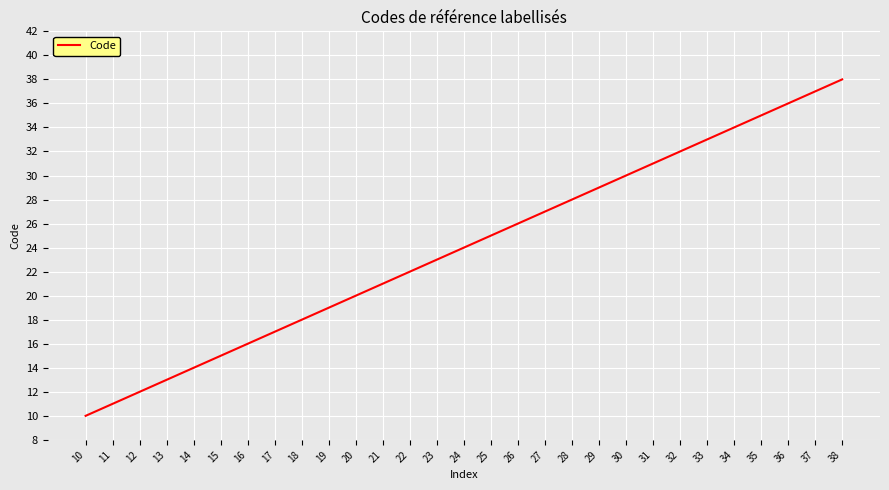

Count the number of categories in the chart.

29